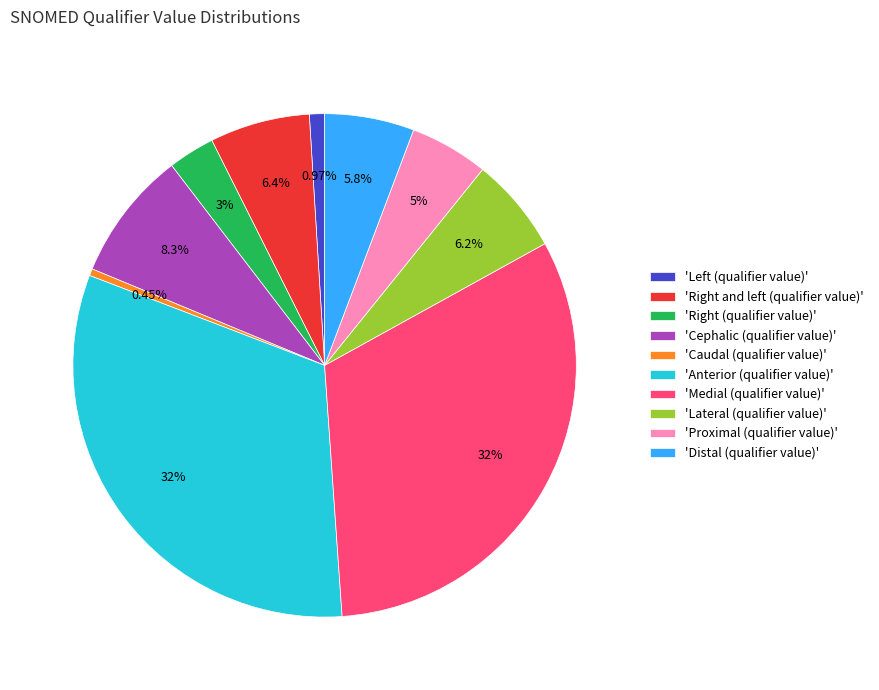

To the nearest percent, what is the difference between the largest and smallest slice percentages?

31%